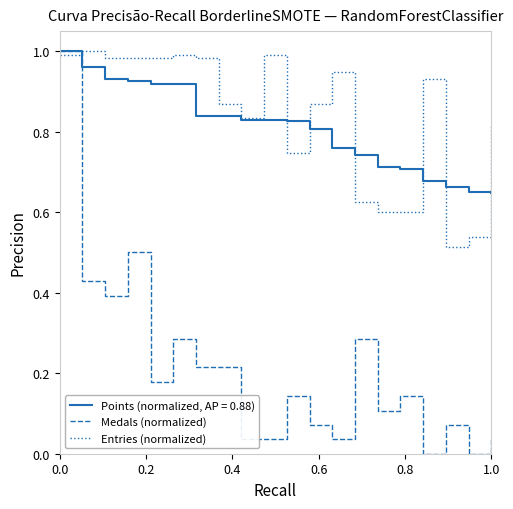

Which series has the widest spread of values?

Medals (normalized)